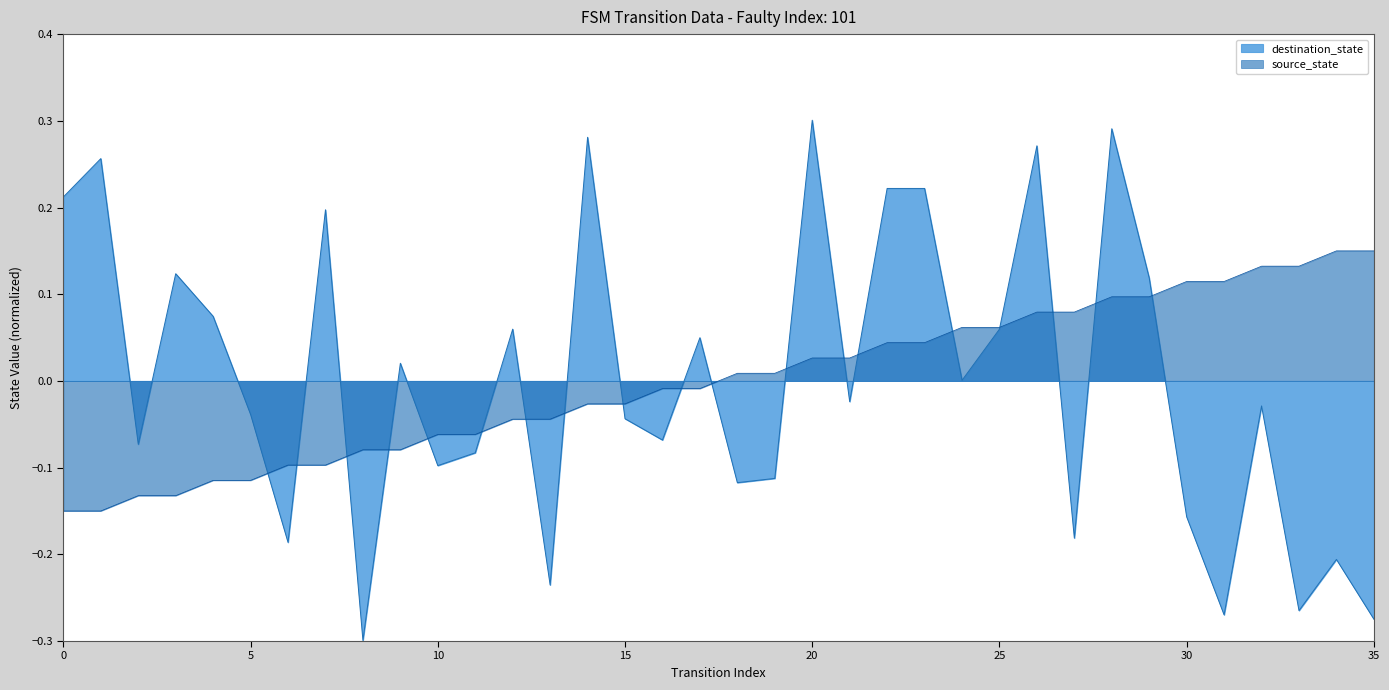

Which series has the widest spread of values?

destination_state